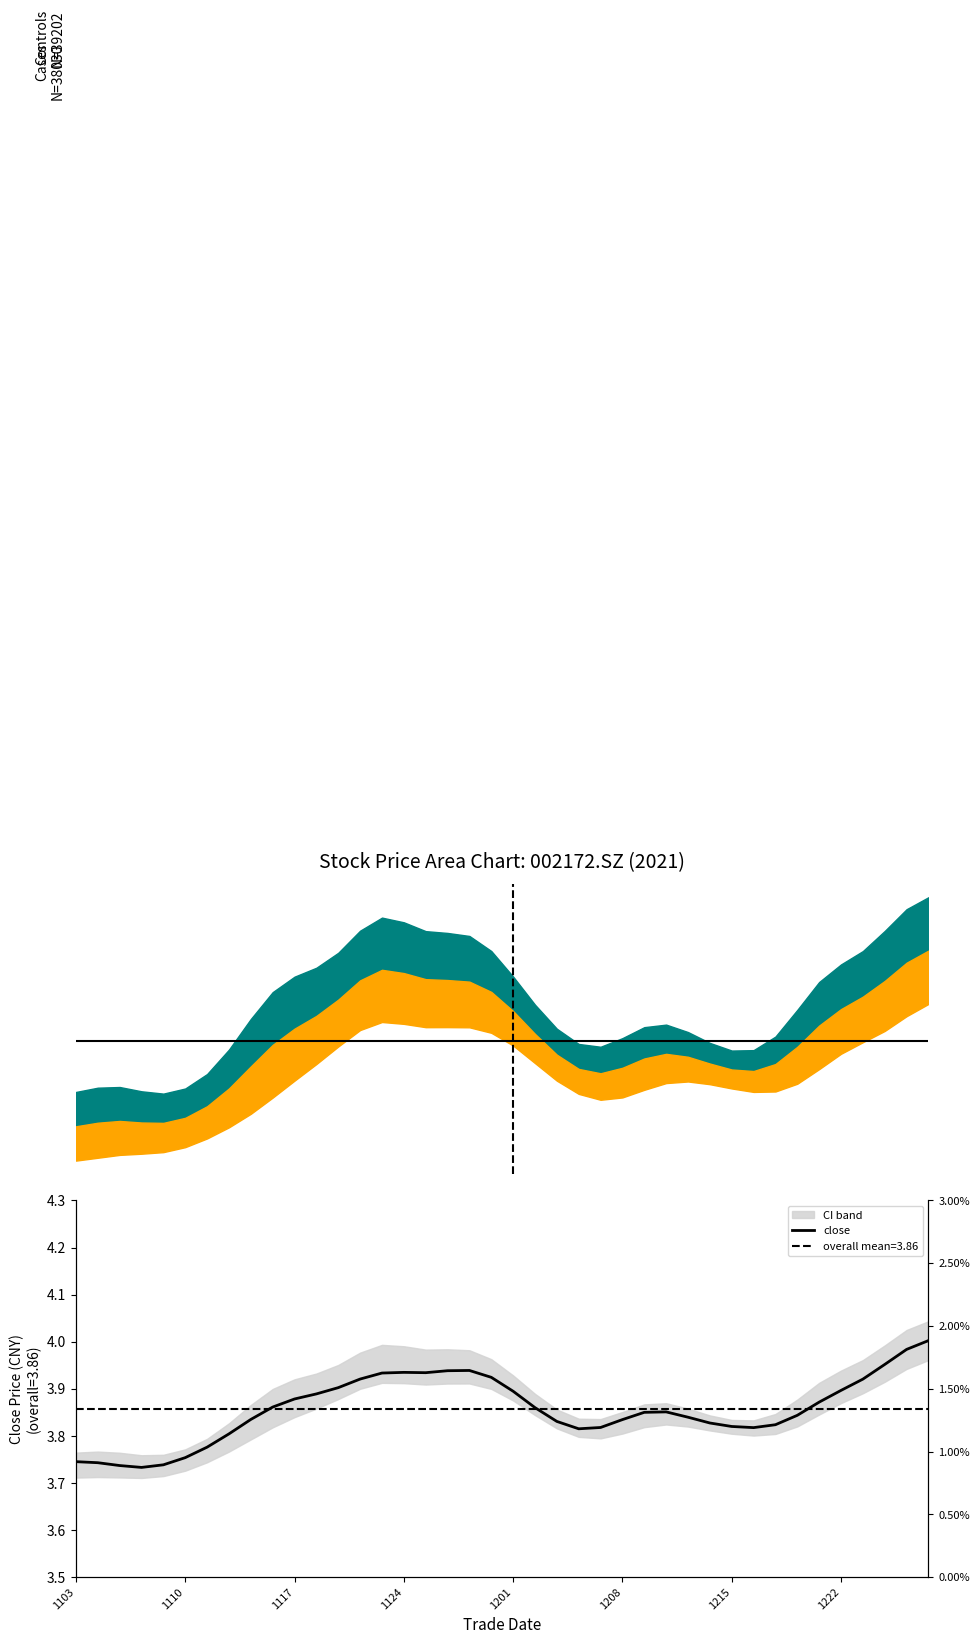

True or false: there are more than 1 points higher than both neighbors.

True